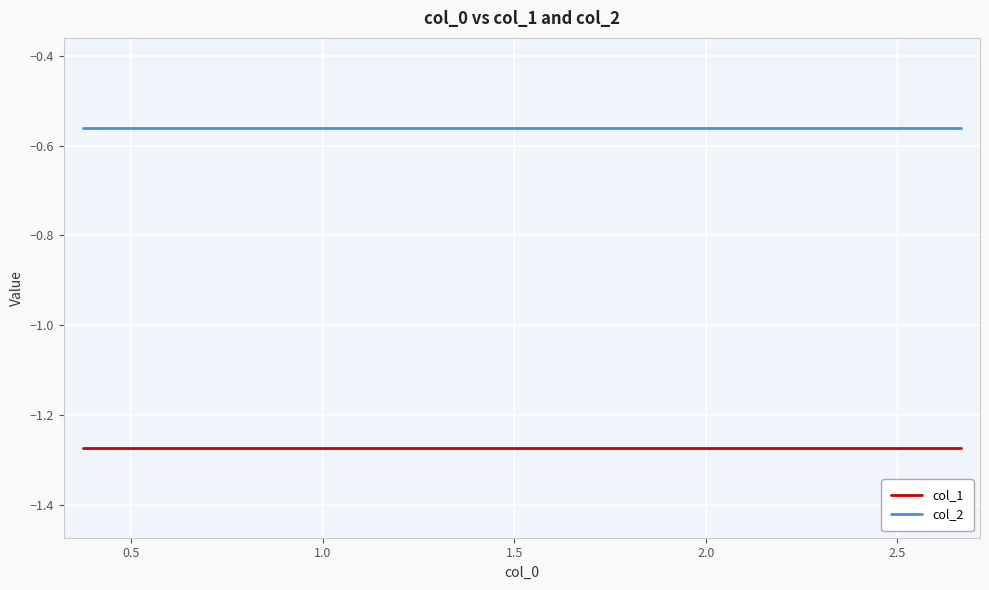

True or false: col_2 and col_1 cross at least once.

False